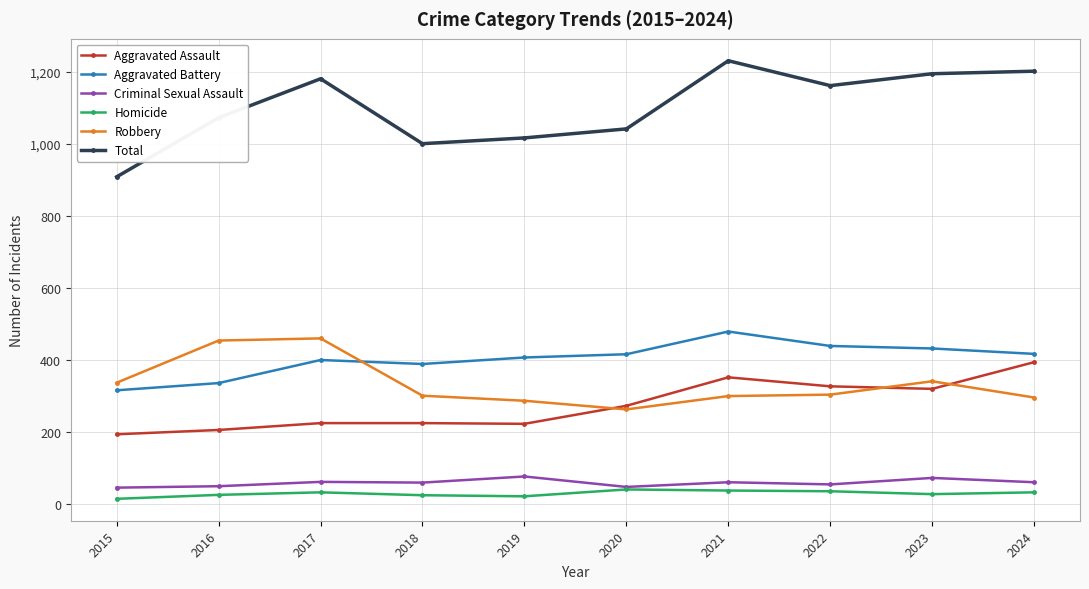

Rank the series by their maximum value, from highest to lowest.

Total, Aggravated Battery, Robbery, Aggravated Assault, Criminal Sexual Assault, Homicide